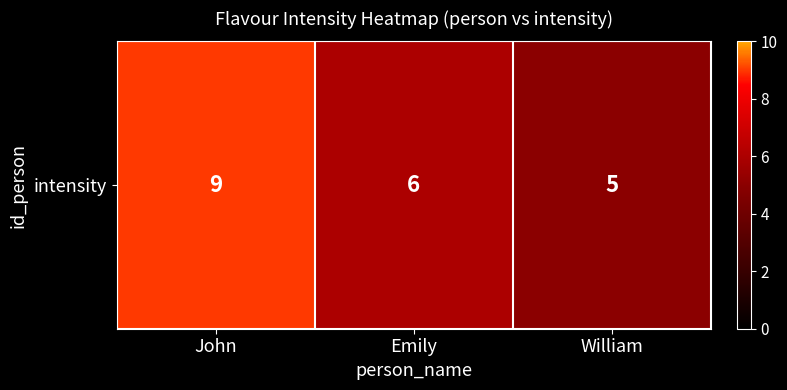

What is the change in value from John to William?

-4